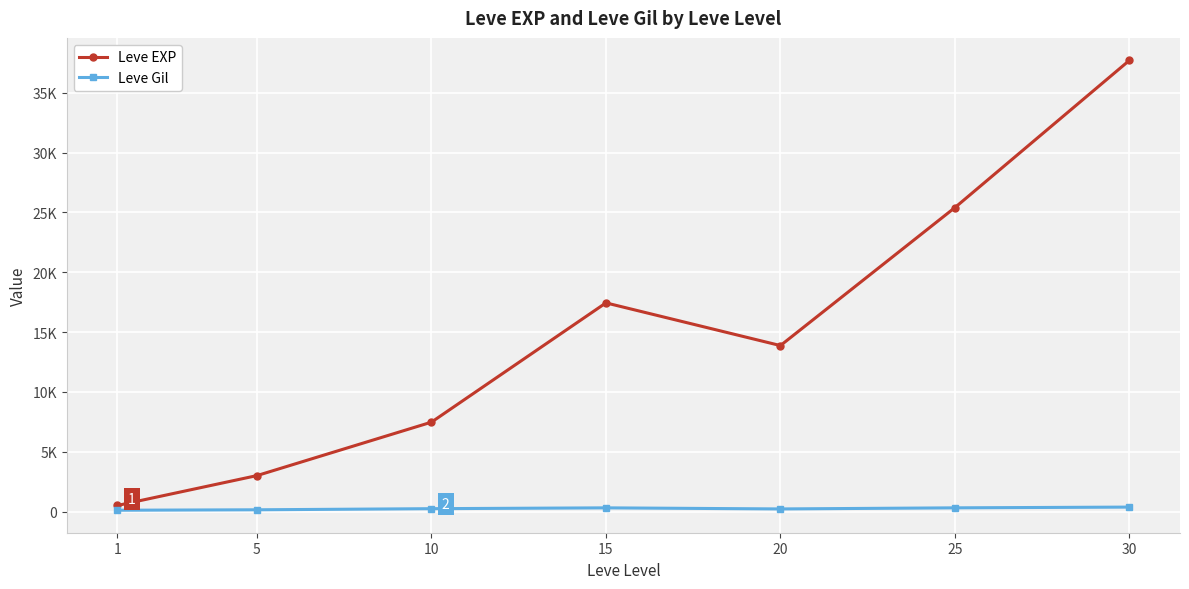

Between 30 and 15, which is larger?

30